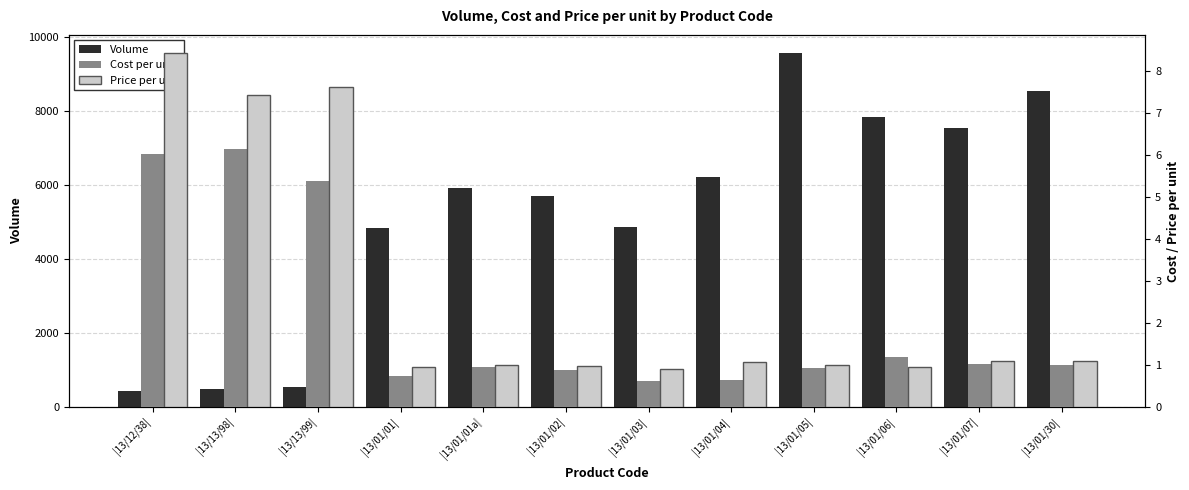

Rank the series by their maximum value, from lowest to highest.

Cost per unit, Price per unit, Volume